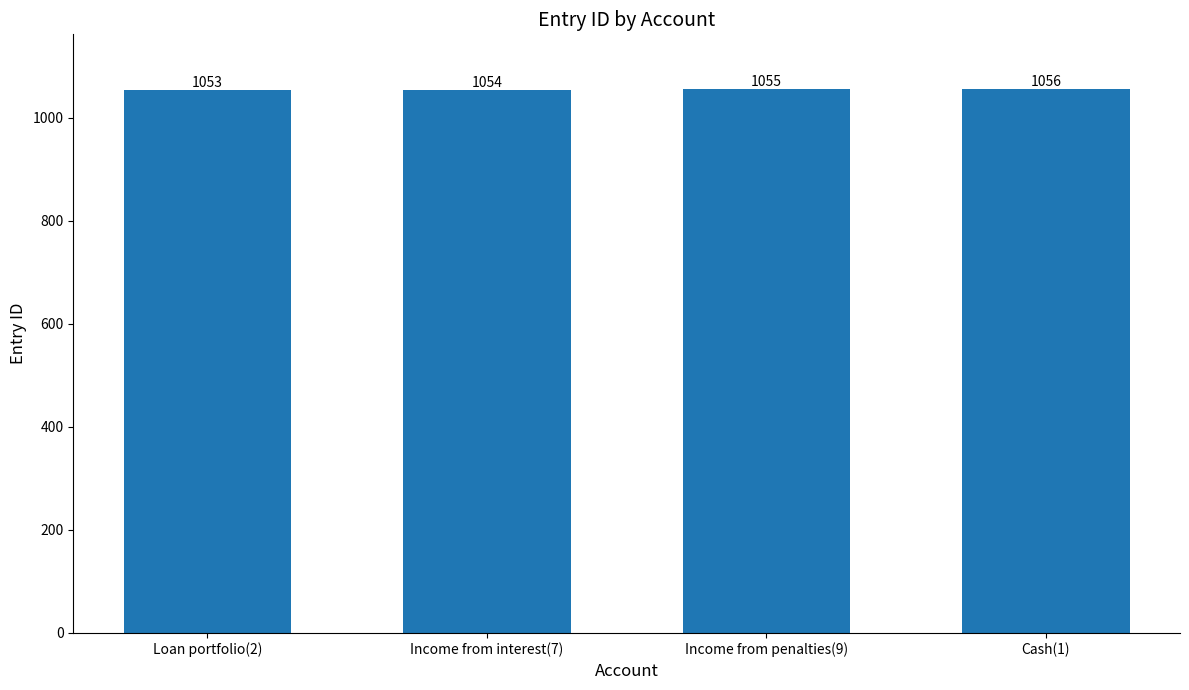

List the labels in order of value, smallest first.

Loan portfolio(2), Income from interest(7), Income from penalties(9), Cash(1)